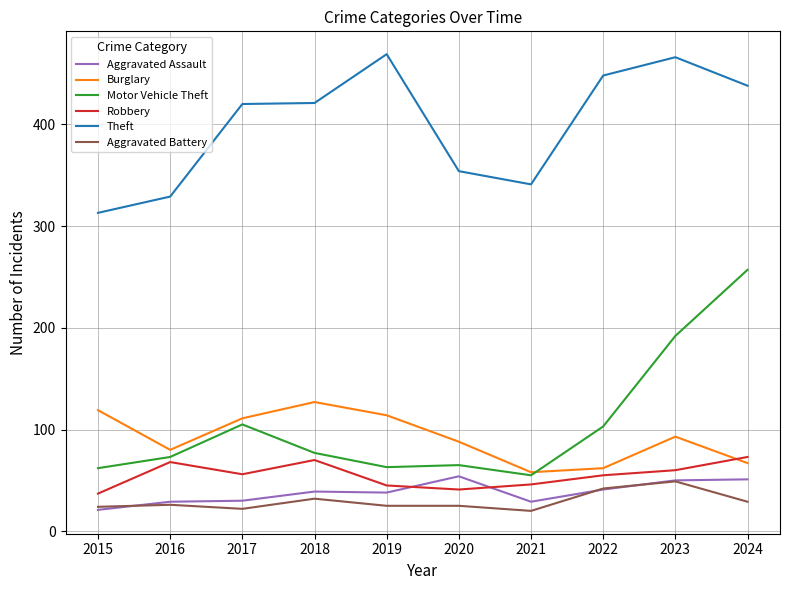

In Motor Vehicle Theft, how many points are lower than both neighbors (excluding endpoints)?

2